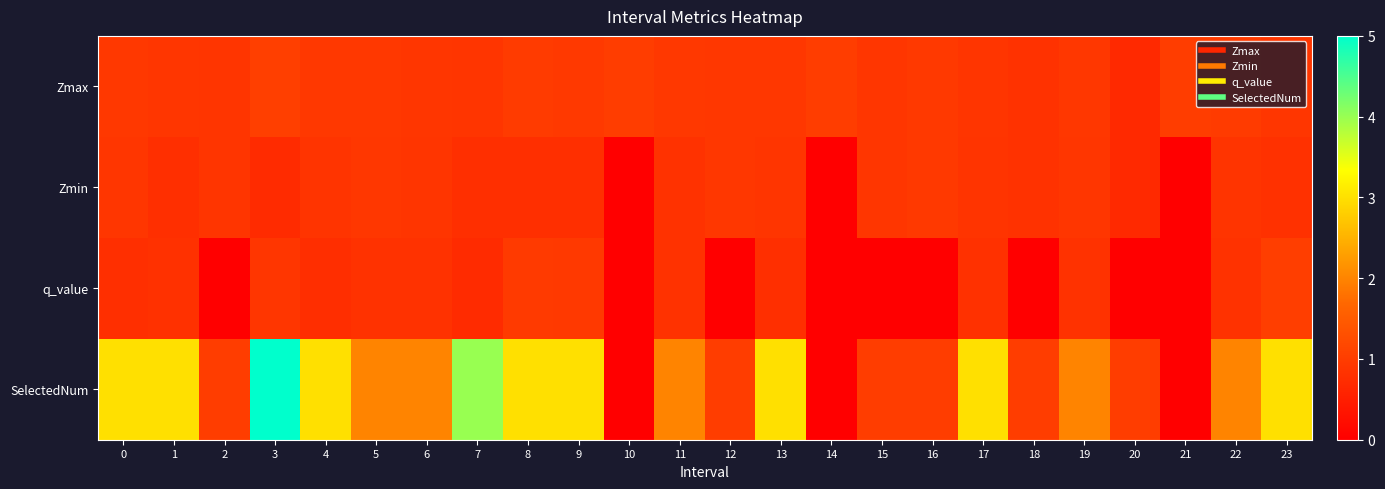

Which series has the largest total across all categories?

SelectedNum